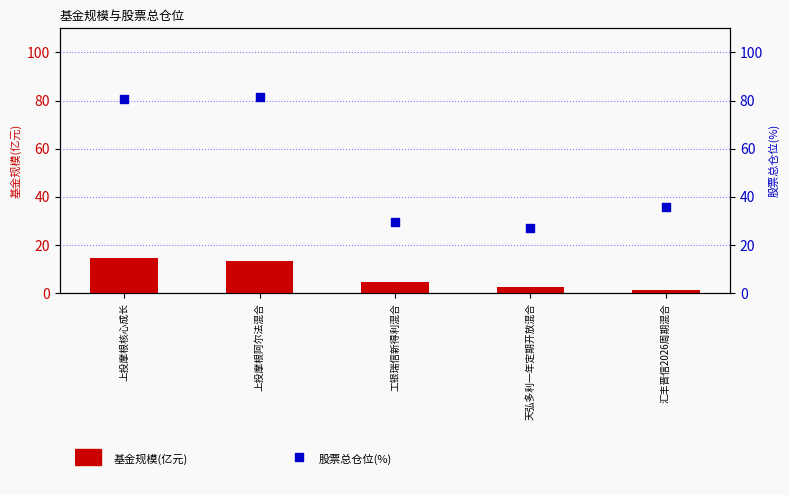

What are all the series names shown in the legend?

基金规模(亿元), 股票总仓位(%)